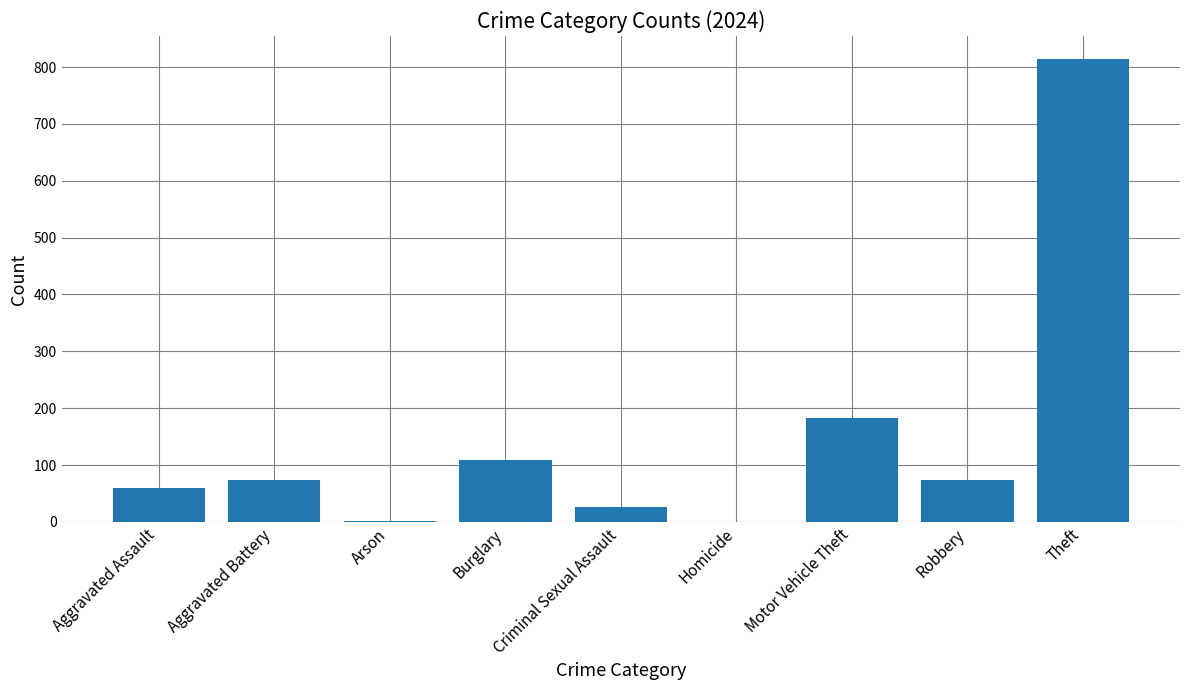

The chart shows a value of 73 at Robbery. True or false?

True